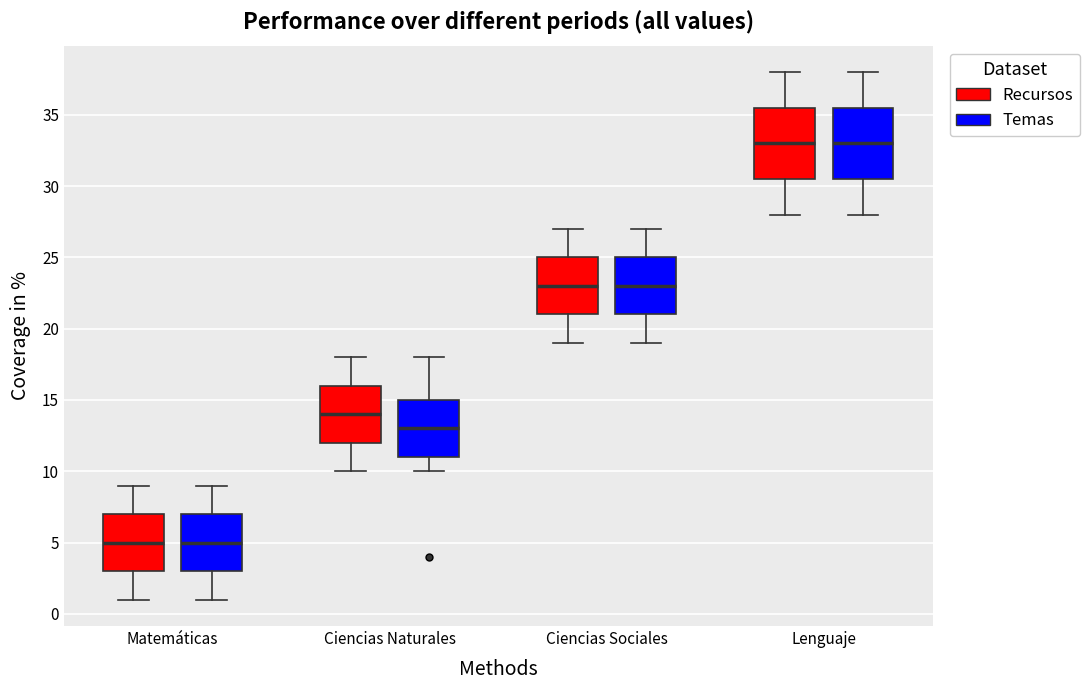

Reading left to right, read every box against the y-axis: the position of its median line, the range the box covers, and the ends of its whiskers. The values are not printed on the chart, so give them approximately, as read against the axis.

Matemáticas (Recursos): median 5.0, box 3.0 to 7.0, whiskers 1.0 to 9.0
Matemáticas (Temas): median 5.0, box 3.0 to 7.0, whiskers 1.0 to 9.0
Ciencias Naturales (Recursos): median 14.0, box 12.0 to 16.0, whiskers 10.0 to 18.0
Ciencias Naturales (Temas): median 13.0, box 11.0 to 15.0, whiskers 10.0 to 18.0
Ciencias Sociales (Recursos): median 23.0, box 21.0 to 25.0, whiskers 19.0 to 27.0
Ciencias Sociales (Temas): median 23.0, box 21.0 to 25.0, whiskers 19.0 to 27.0
Lenguaje (Recursos): median 33.0, box 30.5 to 35.5, whiskers 28.0 to 38.0
Lenguaje (Temas): median 33.0, box 30.5 to 35.5, whiskers 28.0 to 38.0